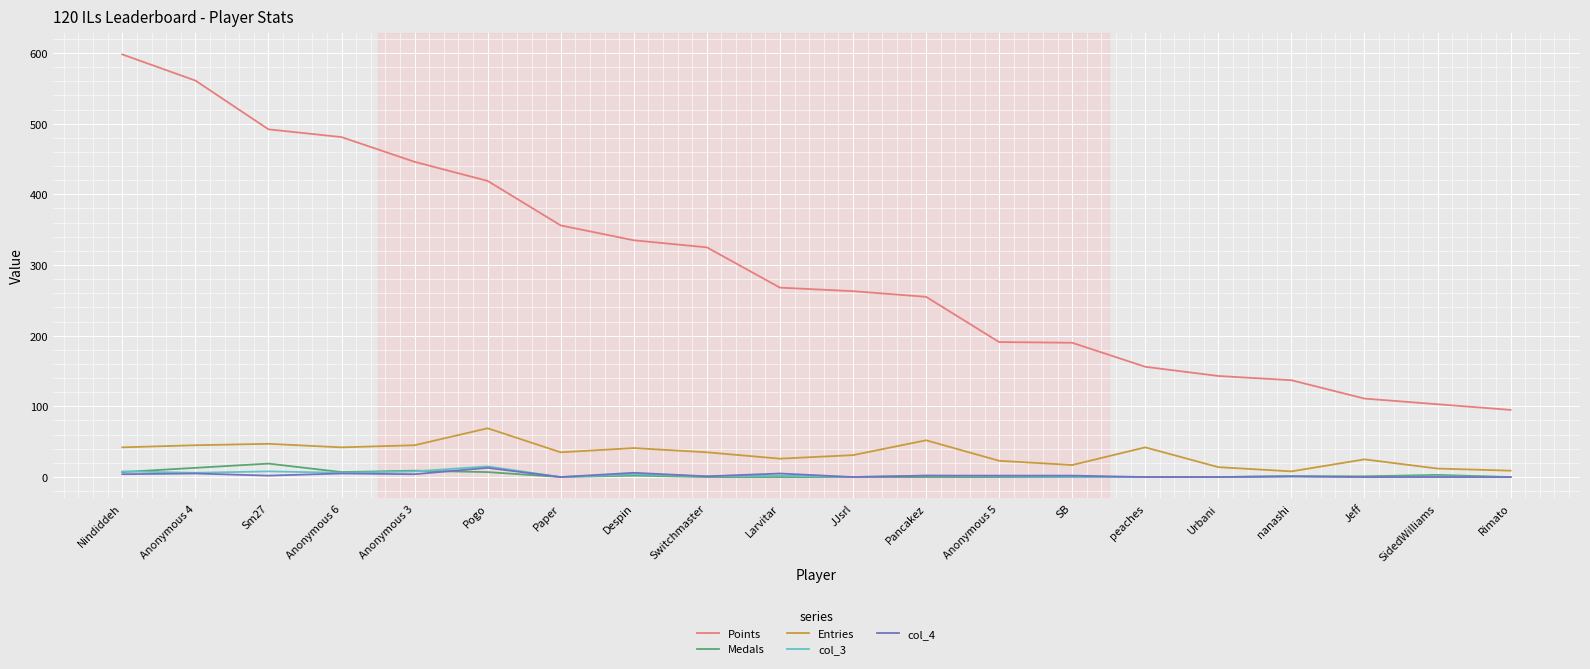

True or false: Medals and Entries cross at least once.

False